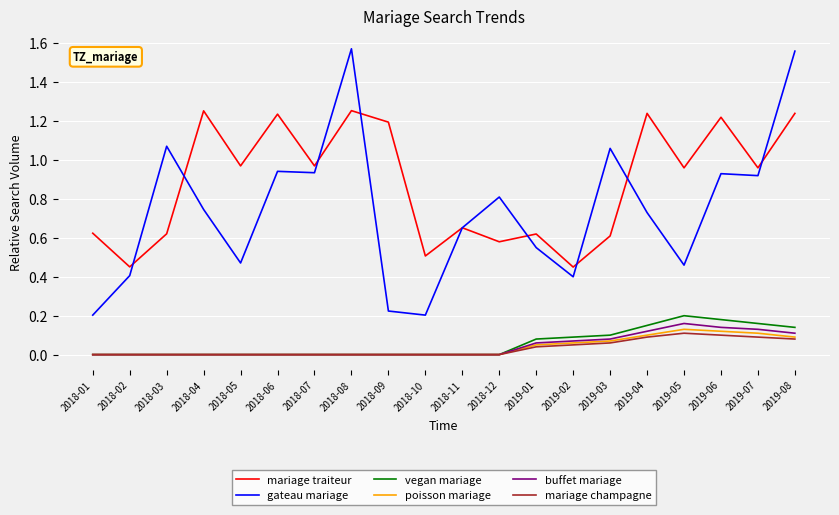

True or false: gateau mariage and poisson mariage intersect in this chart.

False